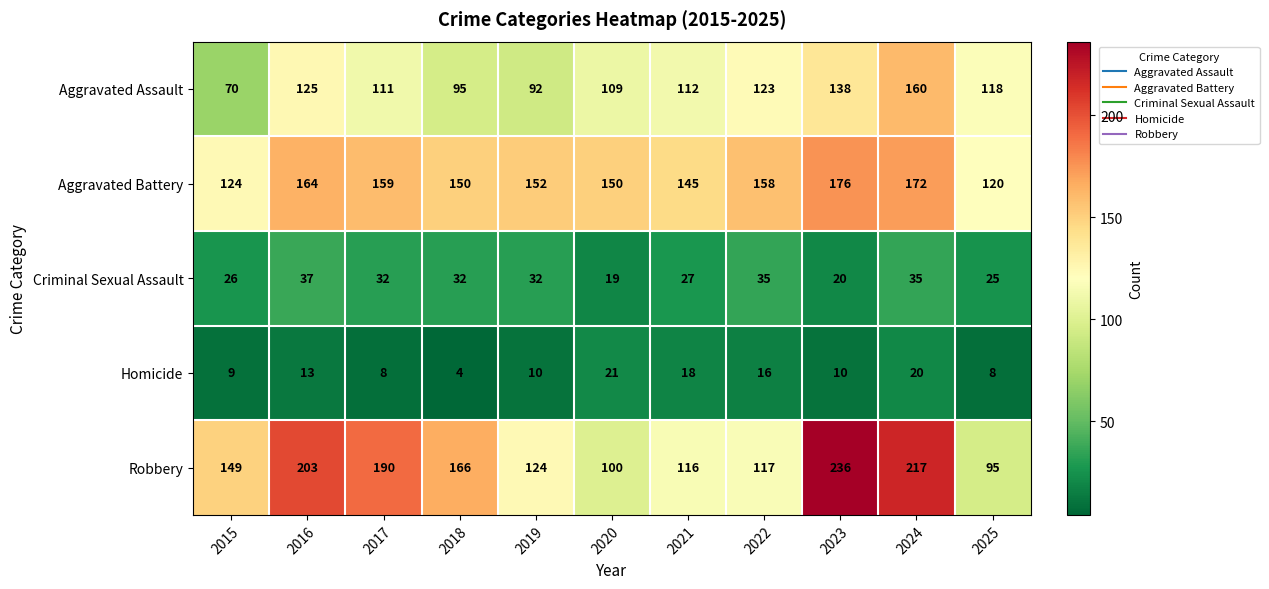

Which series has the largest total across all categories?

Robbery